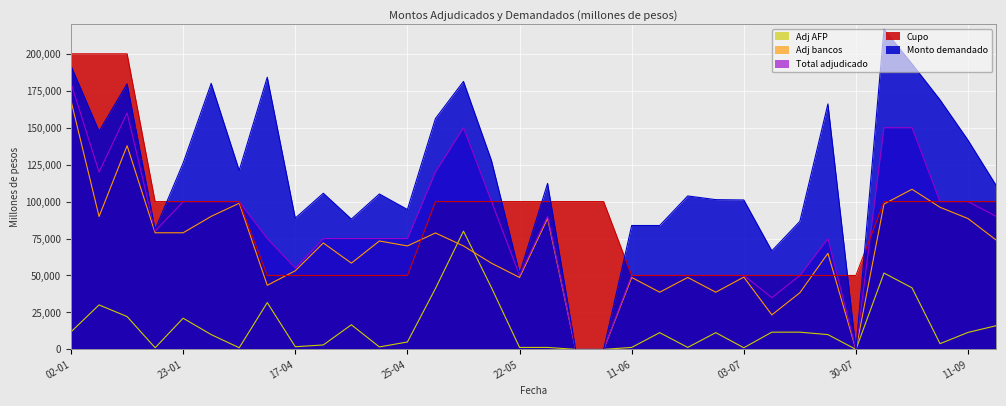

Which series has the largest range (max minus min)?

Monto demandado